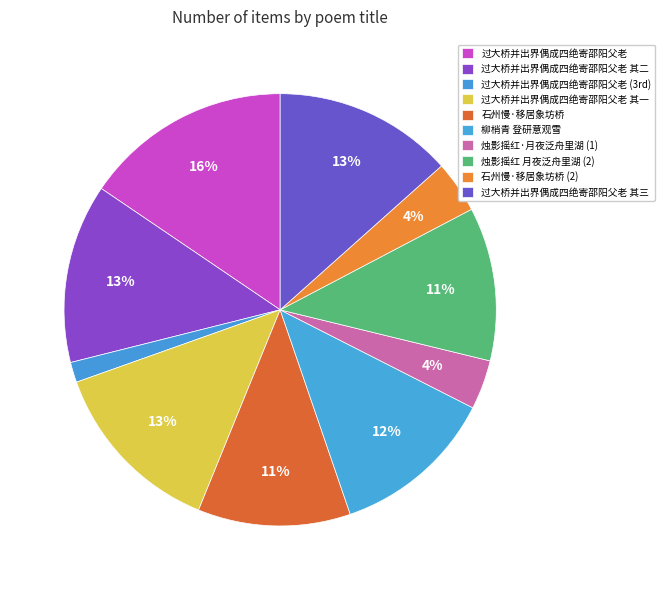

How many segments does this pie chart have?

10